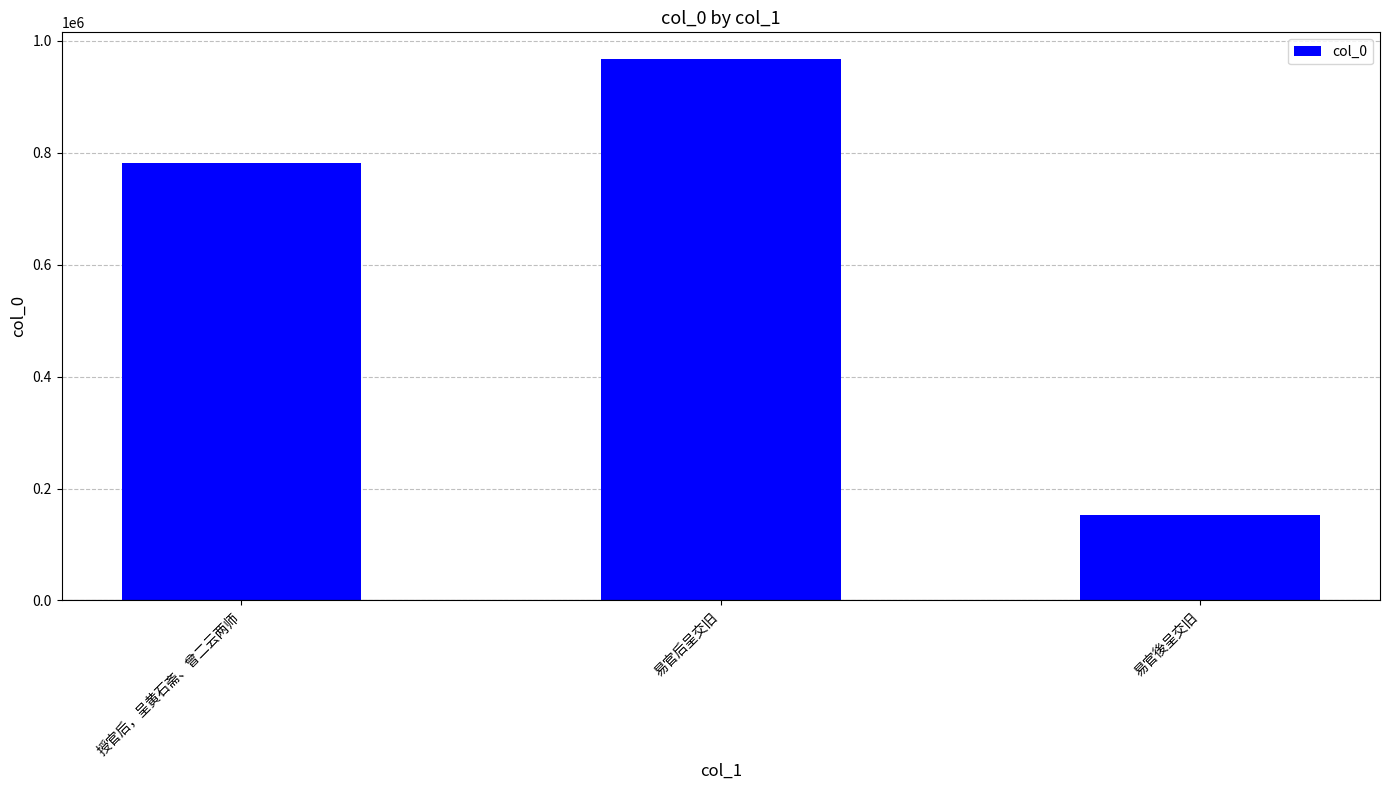

What is the sum of all values?

1900993